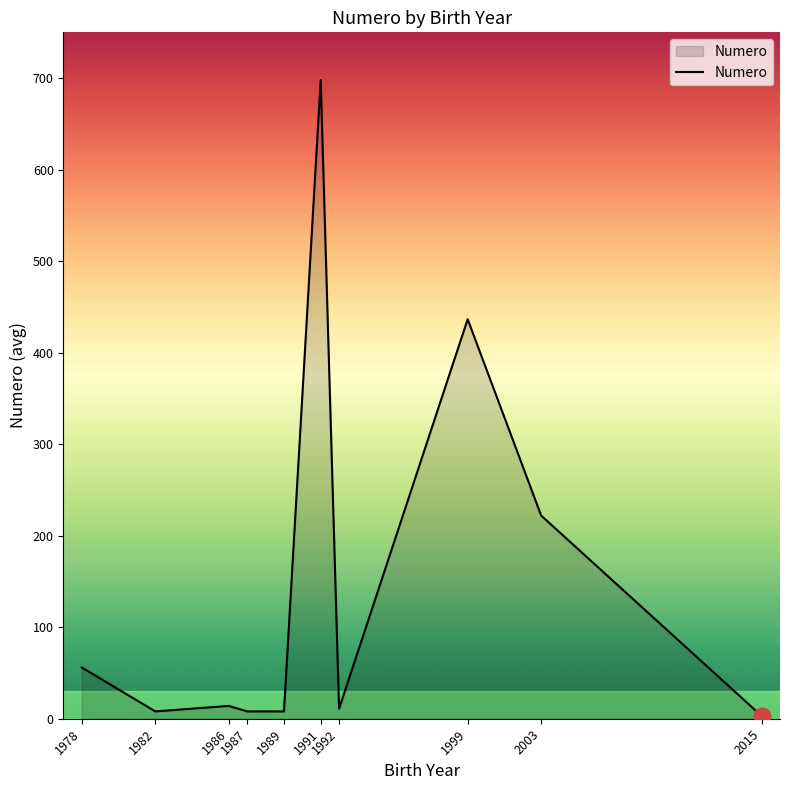

How many series are shown in this chart?

1